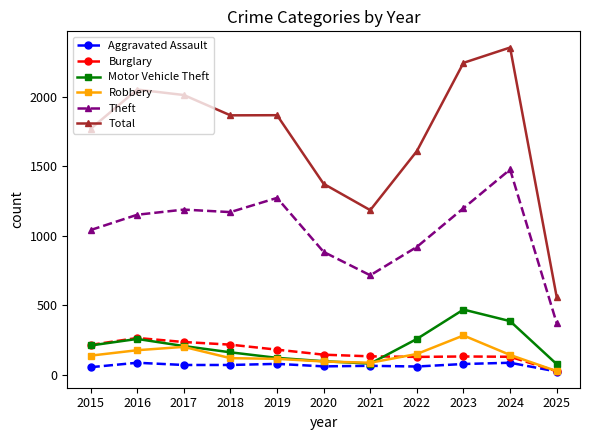

What is the minimum value for Motor Vehicle Theft?

78